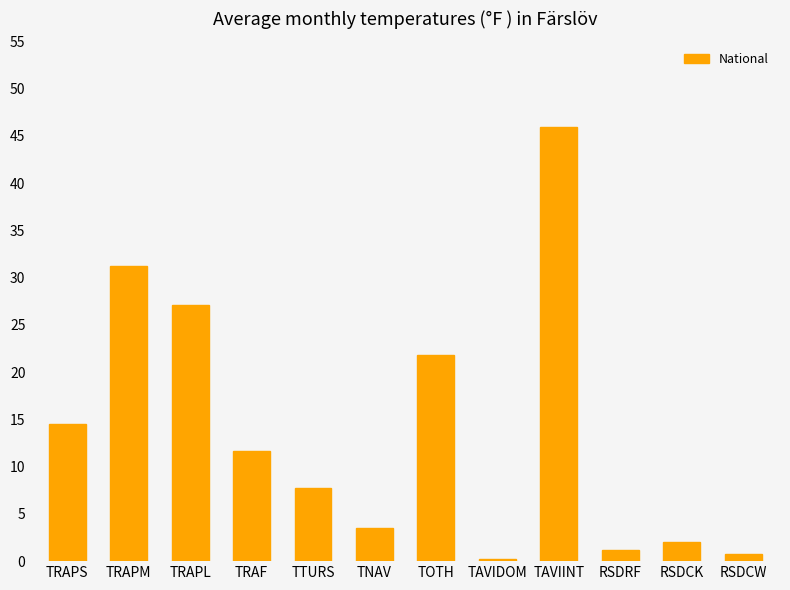

What position from the right is TAVIDOM?

5